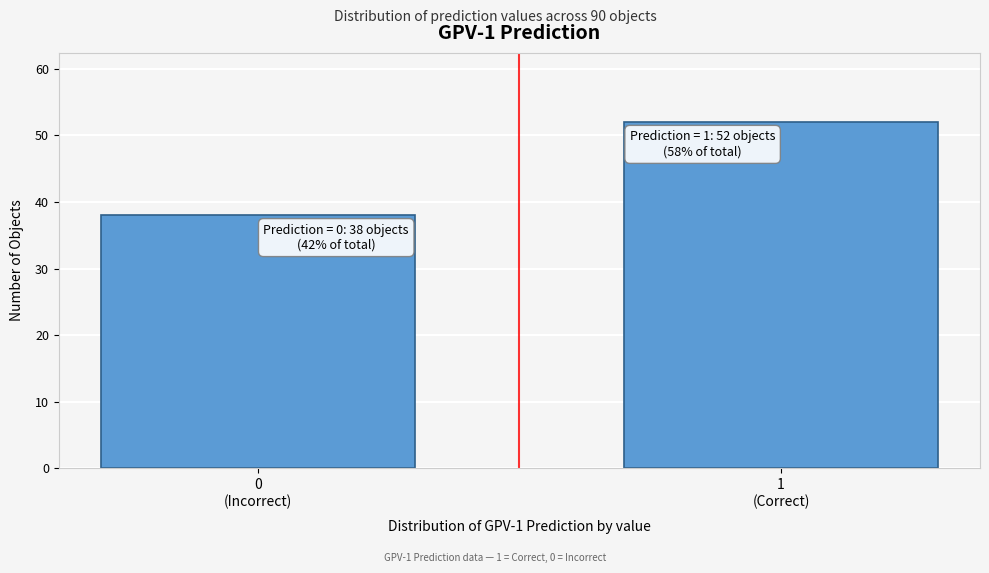

Reading left to right, transcribe all the data shown in this chart.

38	52